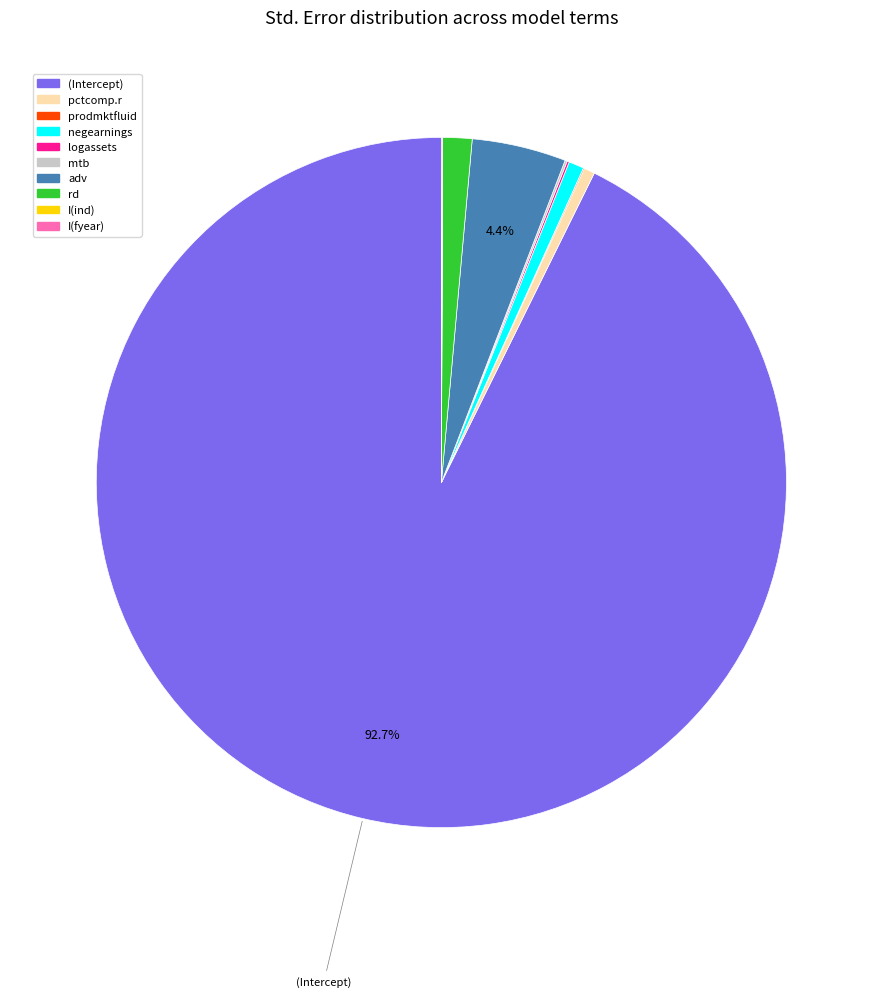

To the nearest percent, what is the average slice percentage?

10%